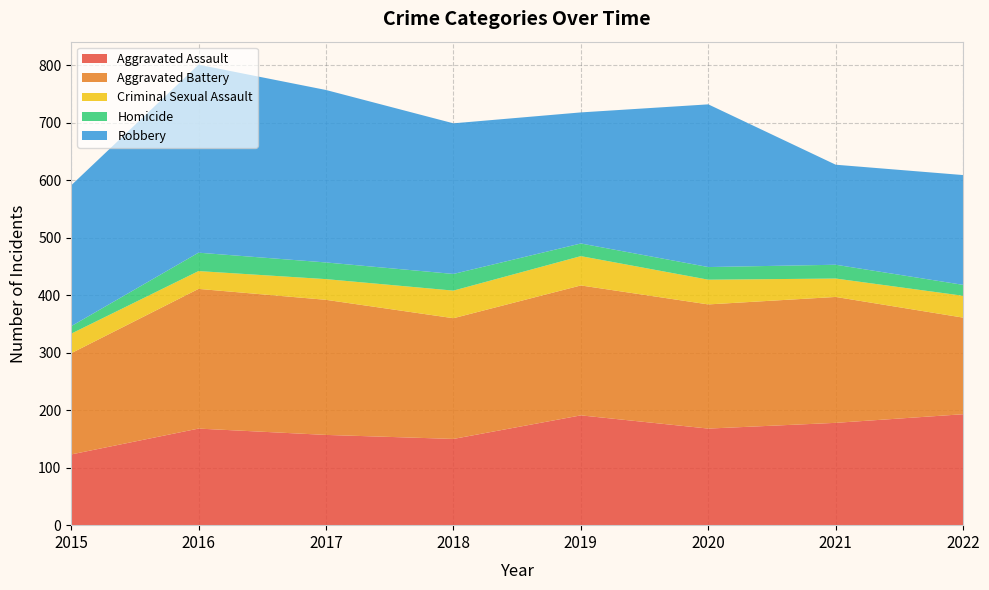

Reading left to right, transcribe all the data shown in this chart.

Aggravated Assault: 123	168	157	150	191	168	178	193
Aggravated Battery: 176	243	235	210	226	216	219	168
Criminal Sexual Assault: 34	31	36	48	51	43	32	38
Homicide: 13	32	29	29	22	22	24	19
Robbery: 245	327	300	262	228	283	174	191